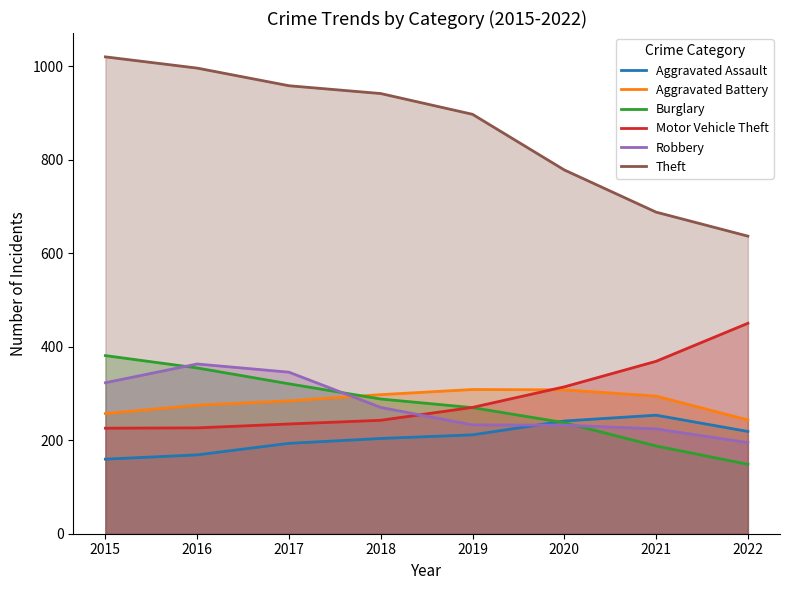

Is it true that Motor Vehicle Theft equals 314.3 at 2020?

True